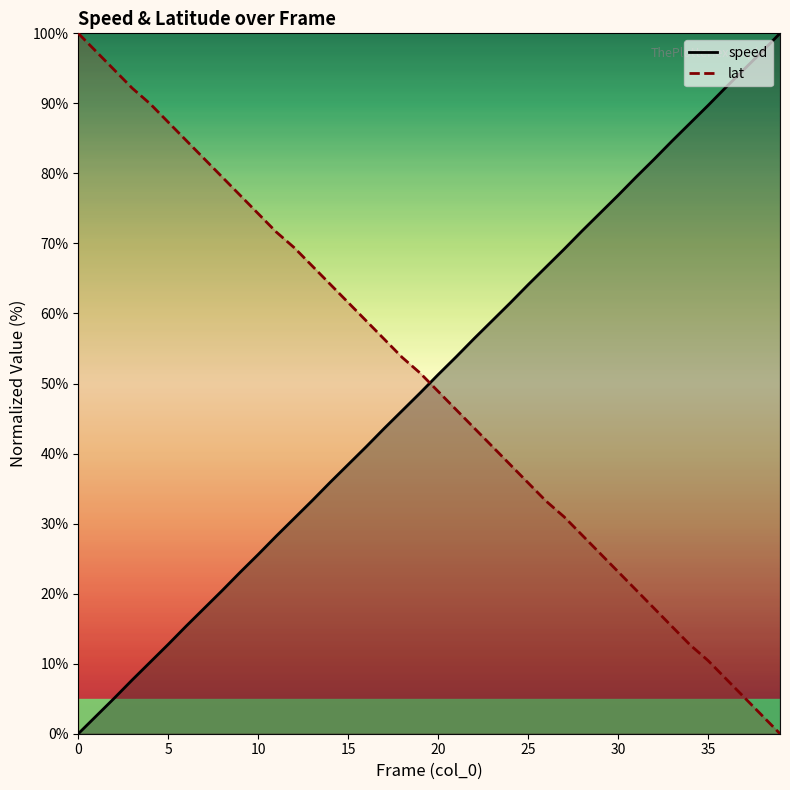

How many values in speed are above zero?

39